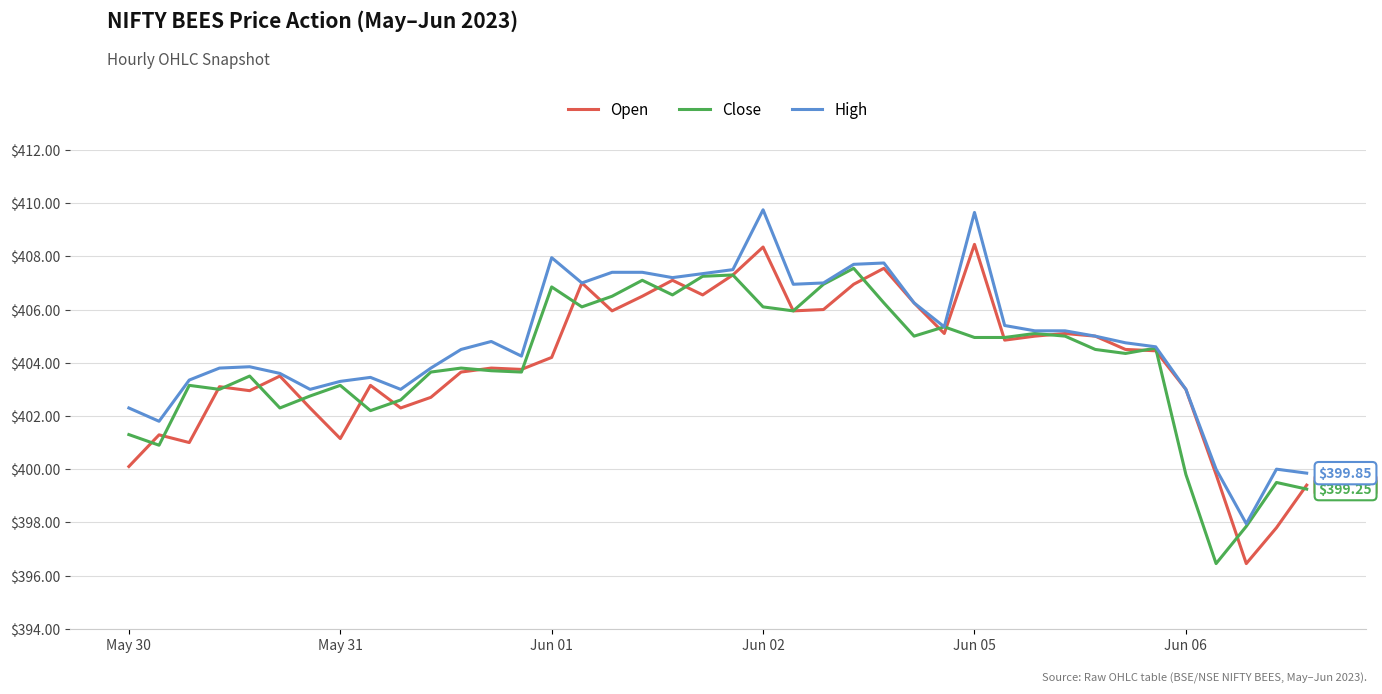

Which series has the widest spread of values?

Open